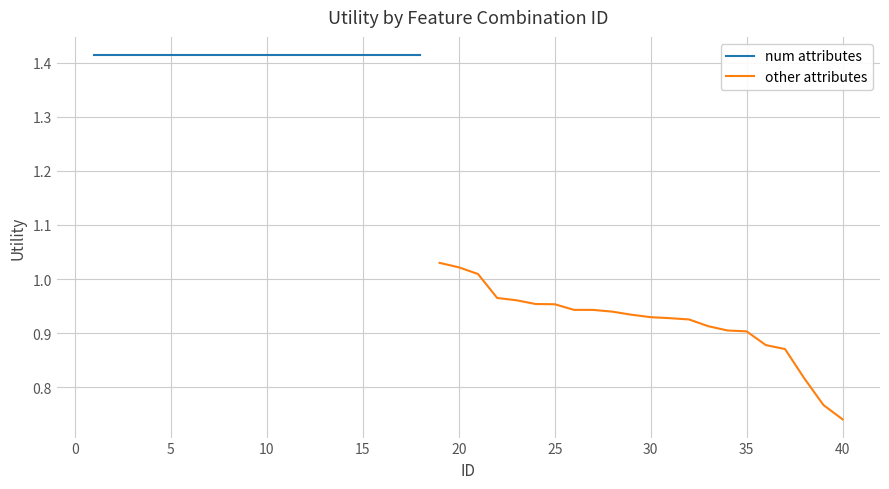

What is the sum of all values?

20.2